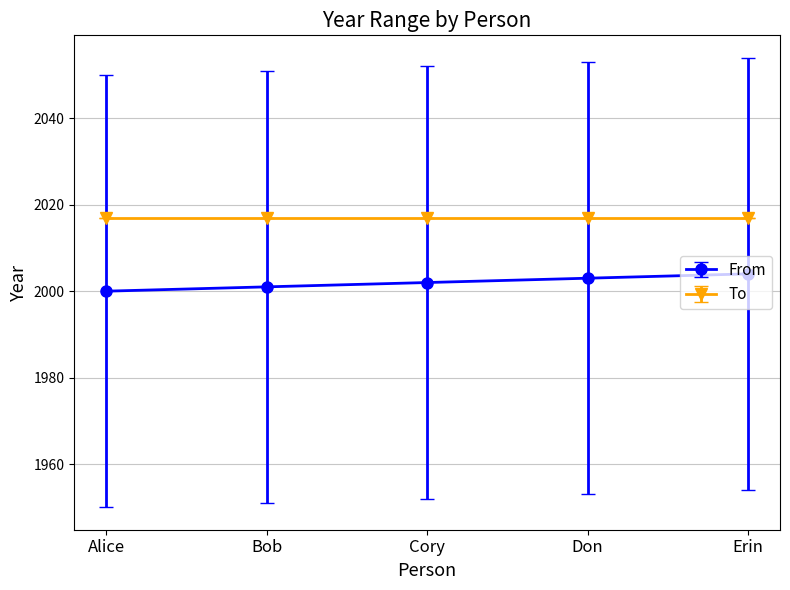

What is the label of the 2nd point from the left?

Bob